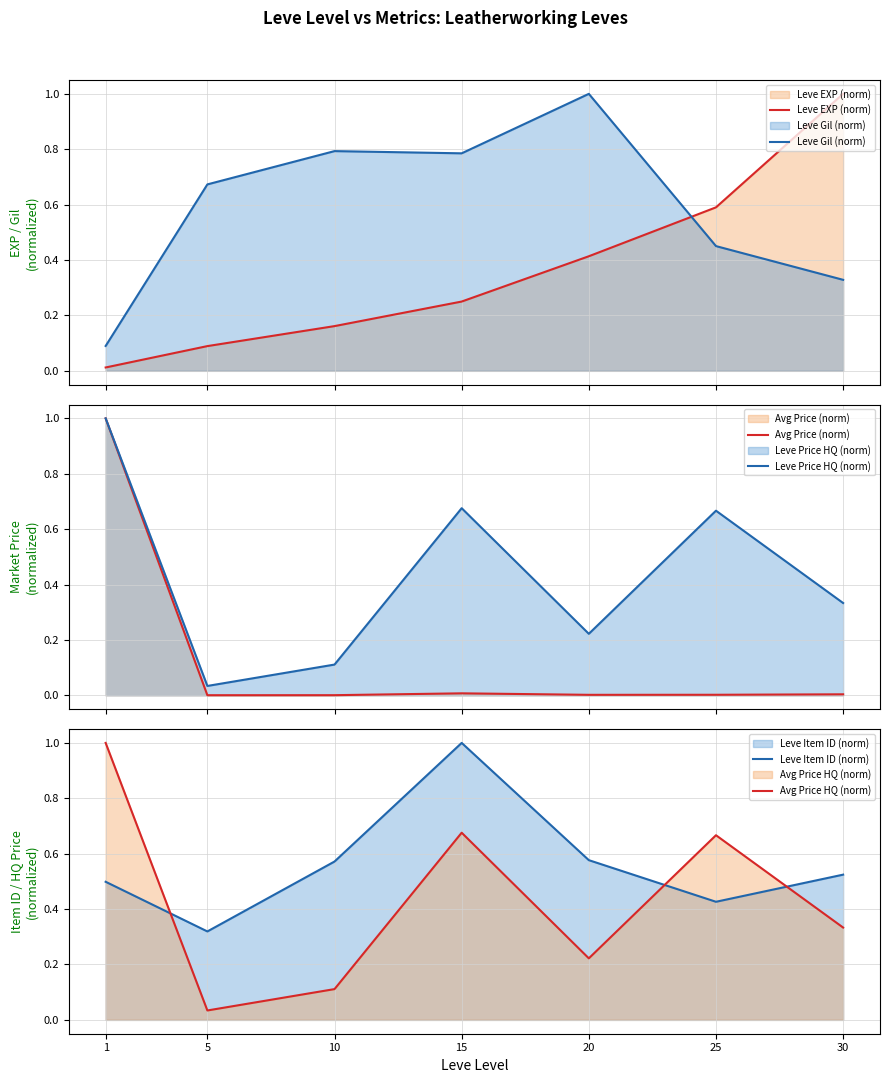

Between 30 and 1, which is larger?

30